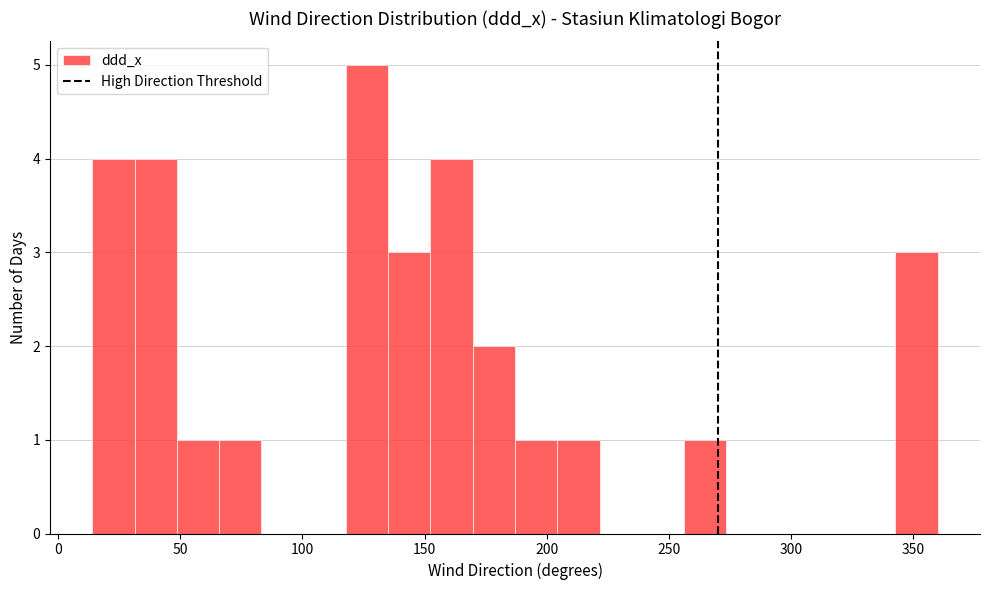

Read against the x-axis, roughly where is the centre of the tallest bar?

125